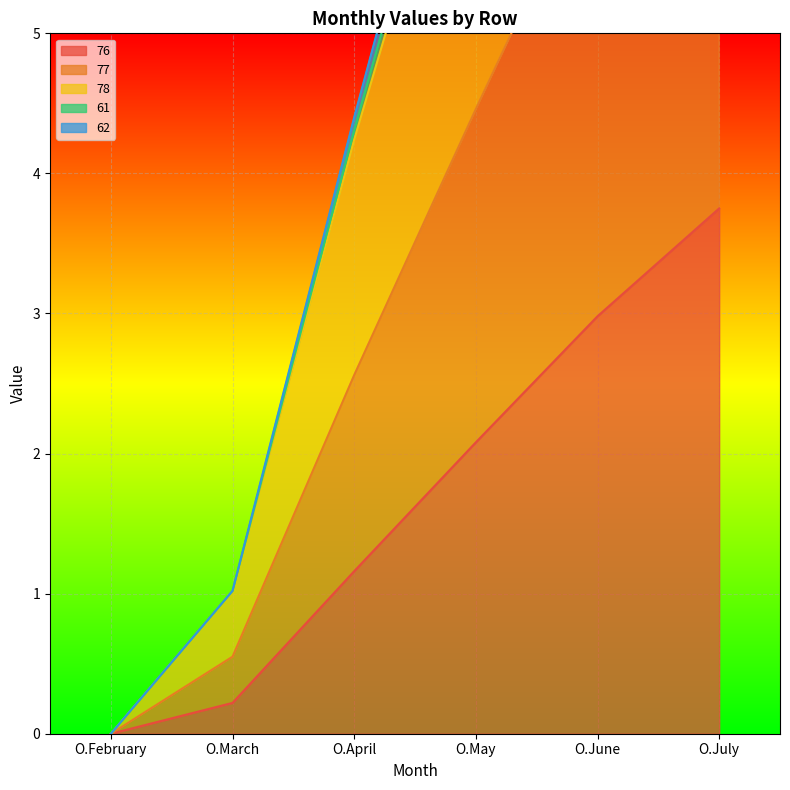

List the labels in order of 76 value, largest first.

O.July, O.June, O.May, O.April, O.March, O.February